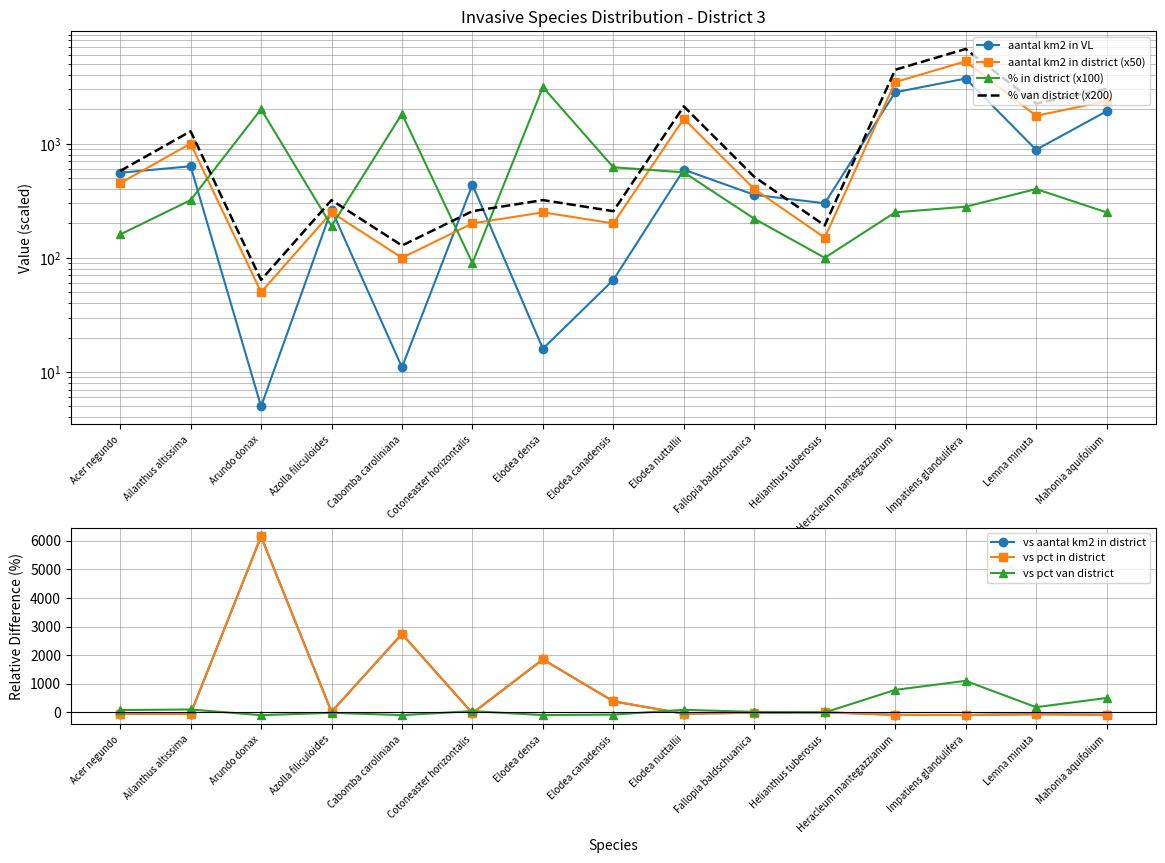

Reading left to right, transcribe all the data shown in this chart.

aantal km2 in VL: 555.0	633.0	5.0	264.0	11.0	437.0	16.0	64.0	591.0	356.0	300.0	2812.0	3707.0	883.0	1917.0
aantal km2 in district: 450.0	1000.0	50.0	250.0	100.0	200.0	250.0	200.0	1650.0	400.0	150.0	3450.0	5250.0	1750.0	2350.0
pct in district: 160.0	320.0	2000.0	190.0	1820.0	90.0	3120.0	620.0	560.0	220.0	100.0	250.0	280.0	400.0	250.0
pct van district: 576.0	1282.0	64.0	320.0	128.0	256.0	320.0	256.0	2116.0	512.0	192.0	4424.0	6730.0	2244.0	3012.0